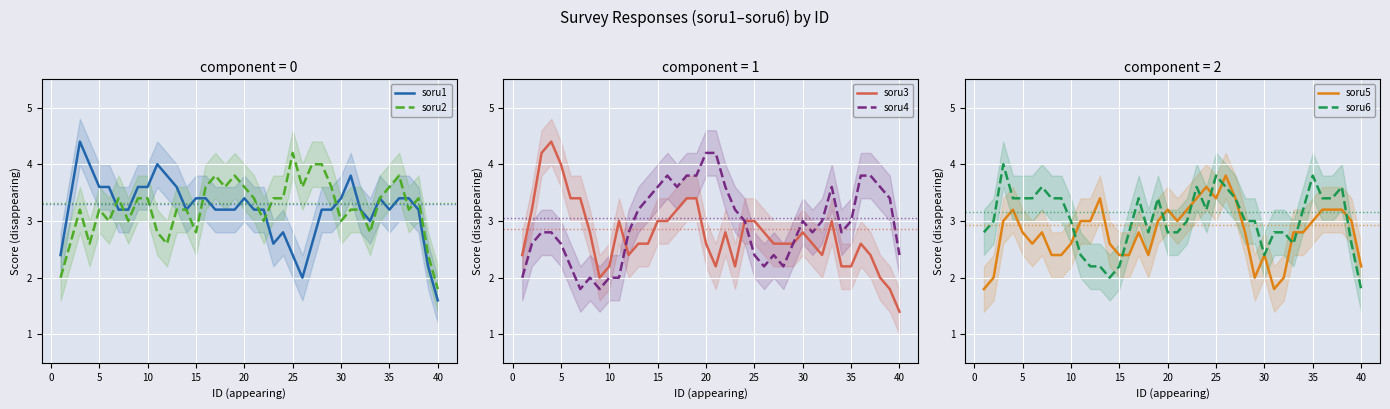

At which label does soru1 reach its minimum?

40